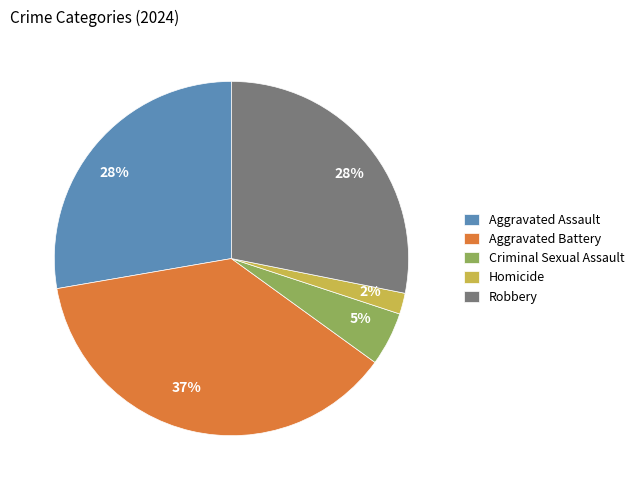

Between Criminal Sexual Assault and Robbery, which is larger?

Robbery